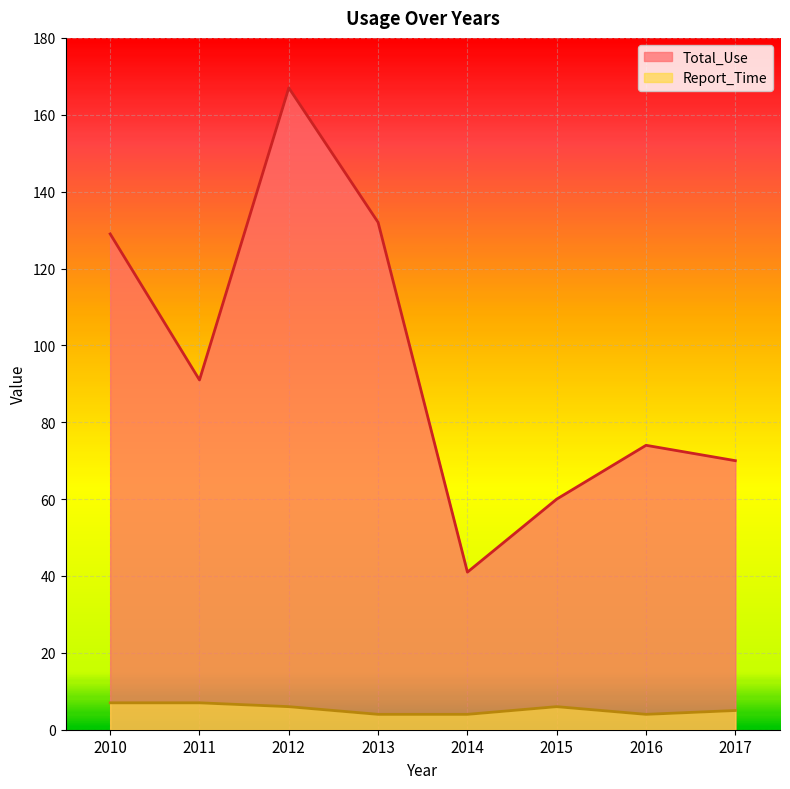

The value of Report_Time at 2011 is 7. True or false?

True